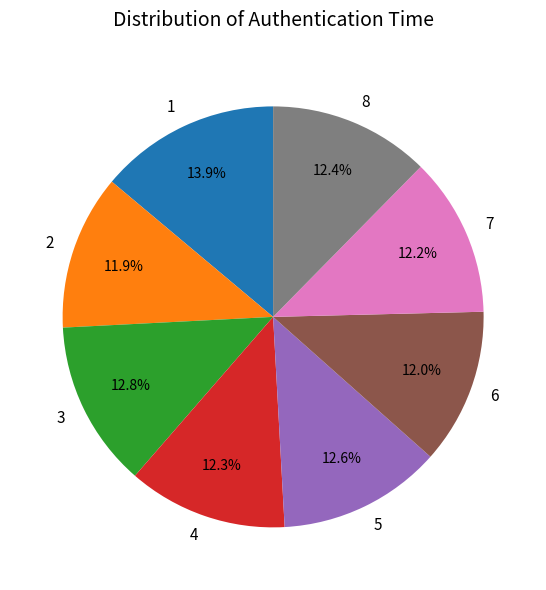

What is the largest slice in the pie chart?

1